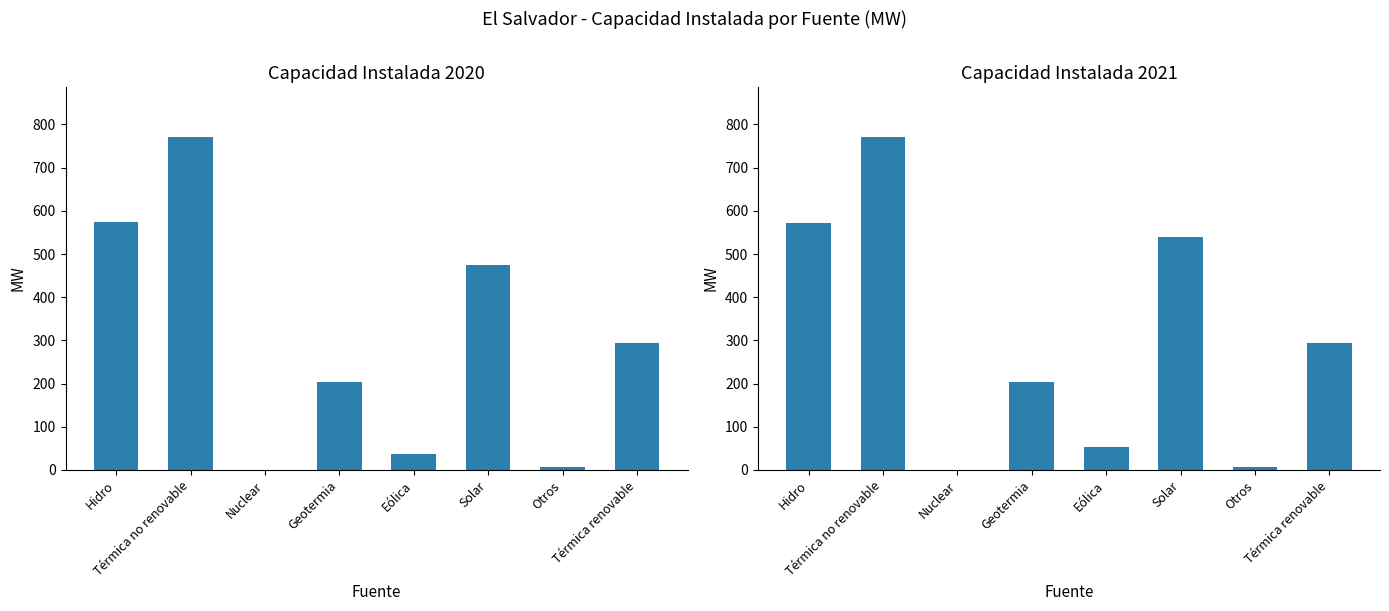

What is the difference between the 2020 values at Térmica no renovable and Térmica renovable?

477.5